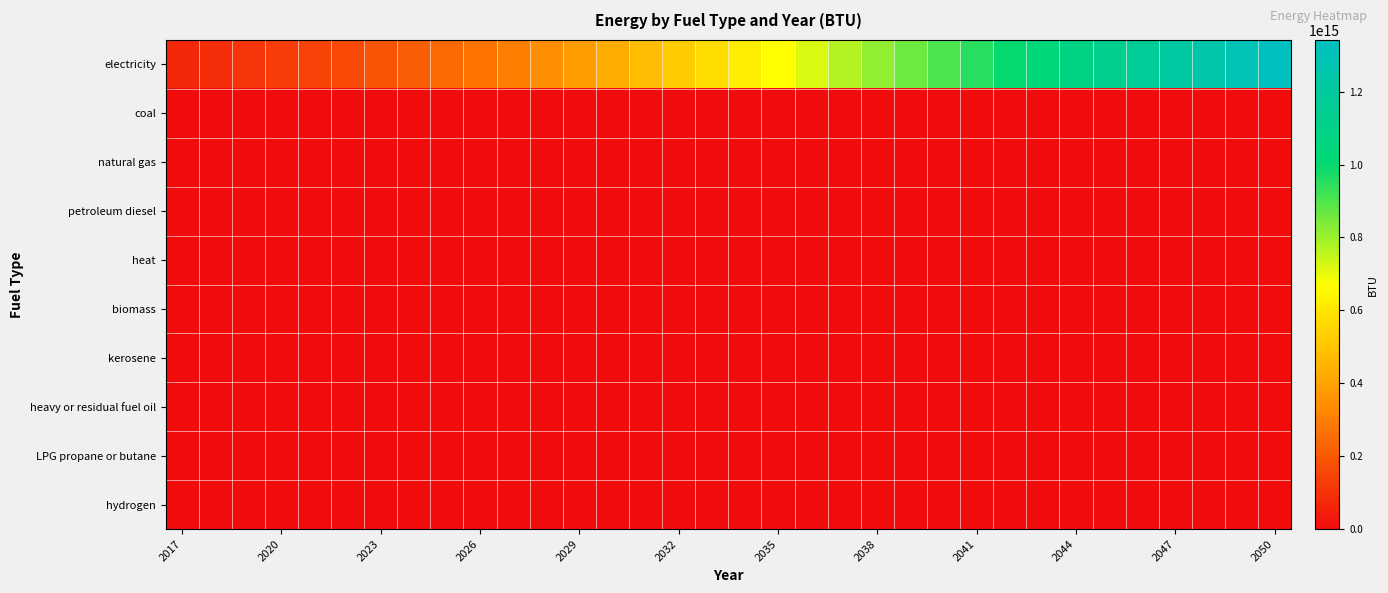

Which label corresponds to the smallest value in the chart?

2017